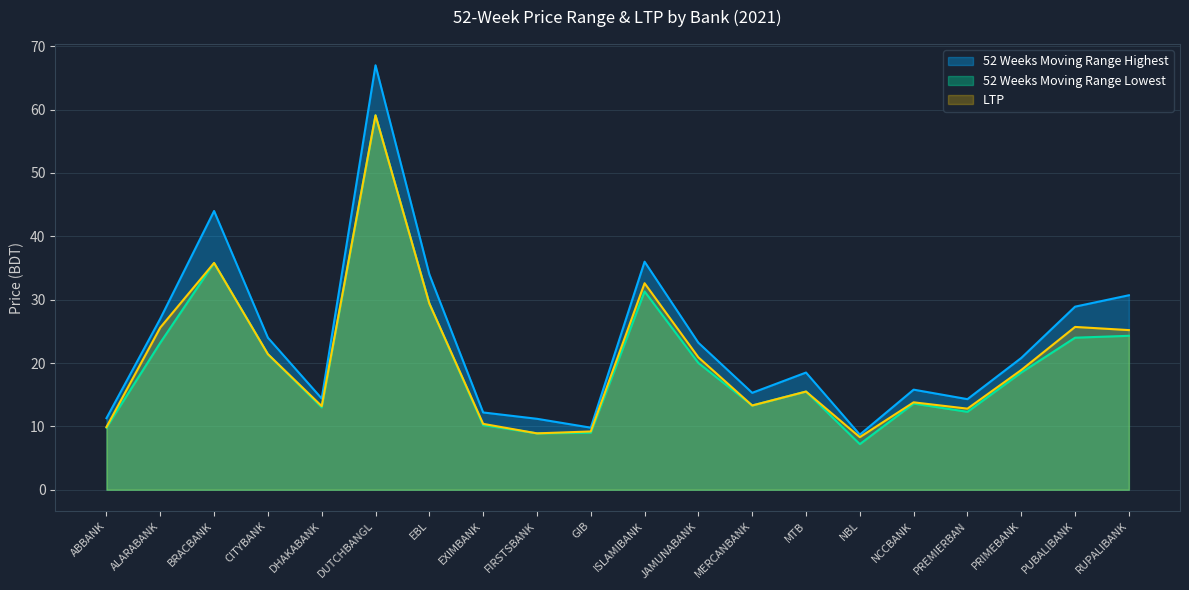

True or false: 52 Weeks Moving Range Highest has a value of 9.8 at GIB.

True